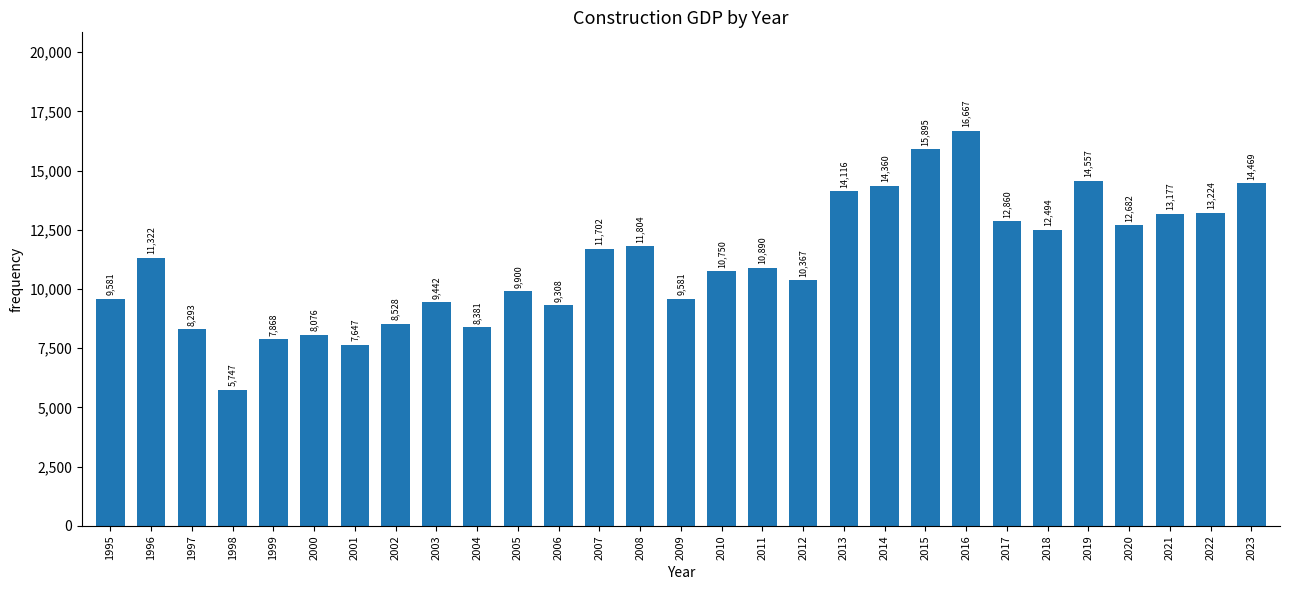

At which label is the value closest to 11207?

1996